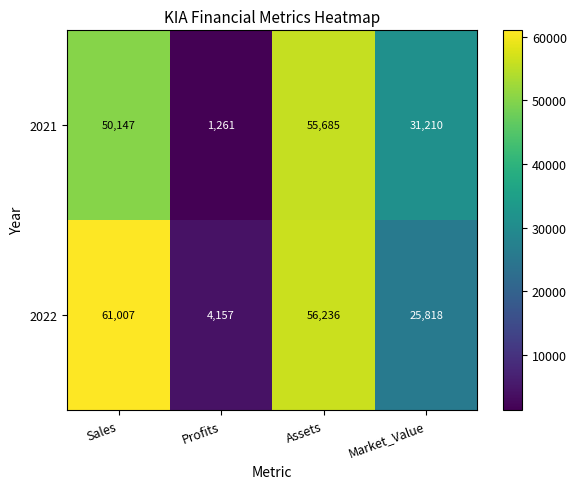

Which category has the lowest value across all series?

Profits